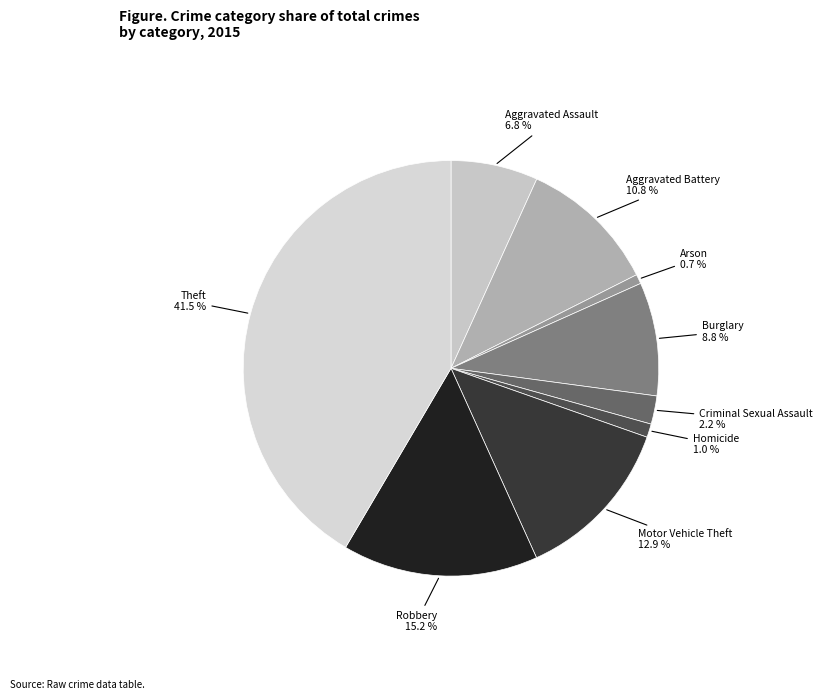

What is the total percentage of Criminal Sexual Assault and Motor Vehicle Theft?

15.1%